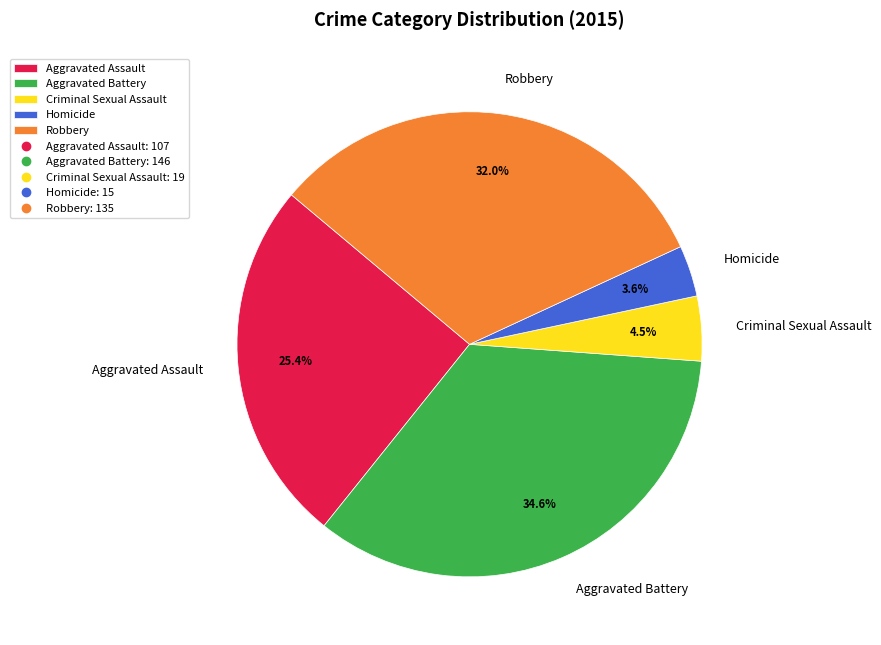

Does Aggravated Assault represent more than half of the total?

No